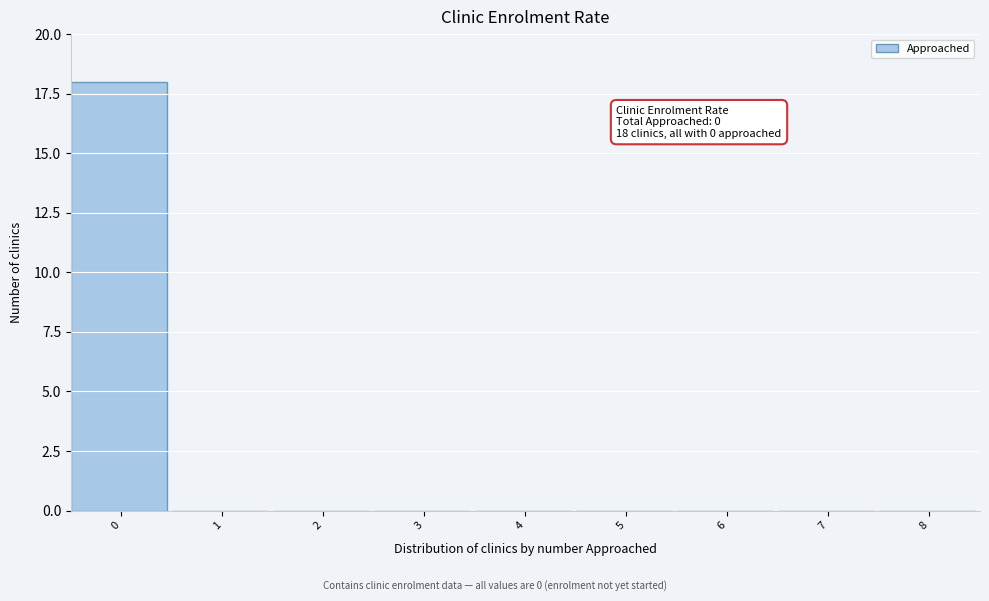

Reading left to right, extract all data points from this chart.

0=18	1=0	2=0	3=0	4=0	5=0	6=0	7=0	8=0